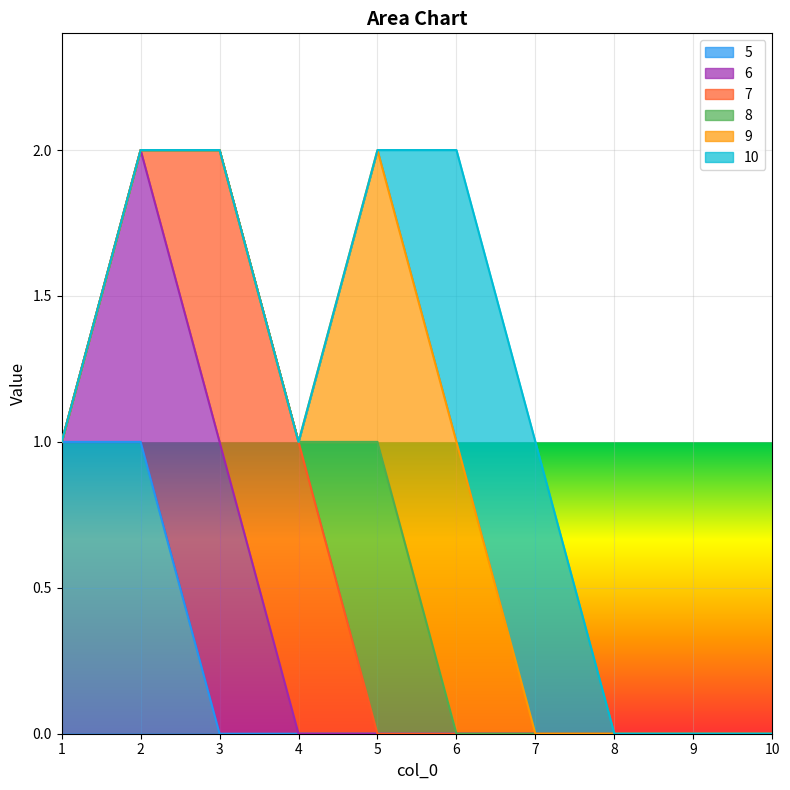

Reading right to left, what are all the values shown in this chart?

5: 10=0	9=0	8=0	7=0	6=0	5=0	4=0	3=0	2=1	1=1
6: 10=0	9=0	8=0	7=0	6=0	5=0	4=0	3=1	2=1	1=0
7: 10=0	9=0	8=0	7=0	6=0	5=0	4=1	3=1	2=0	1=0
8: 10=0	9=0	8=0	7=0	6=0	5=1	4=0	3=0	2=0	1=0
9: 10=0	9=0	8=0	7=0	6=1	5=1	4=0	3=0	2=0	1=0
10: 10=0	9=0	8=0	7=1	6=1	5=0	4=0	3=0	2=0	1=0